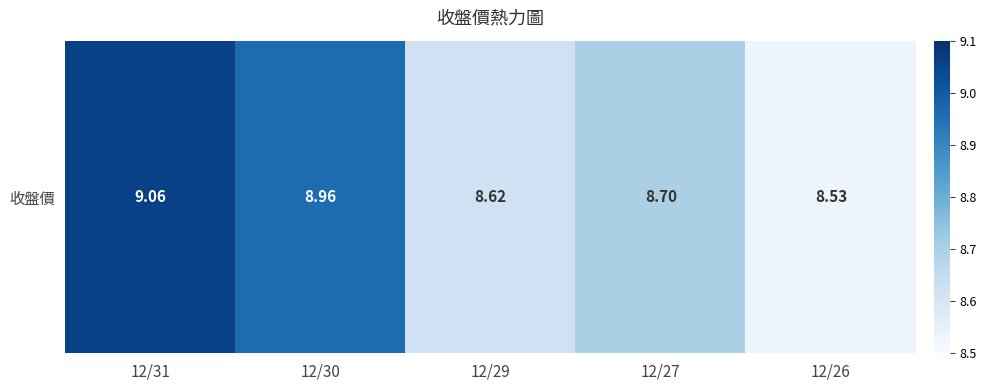

What is the change in value from 12/29 to 12/26?

-0.1